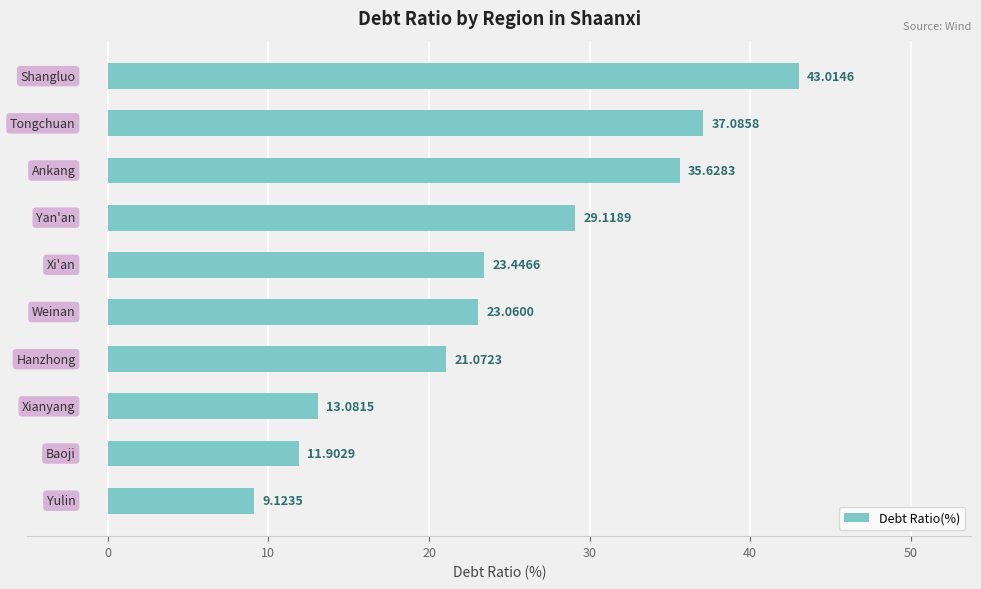

What is the difference between the maximum and minimum values?

33.9